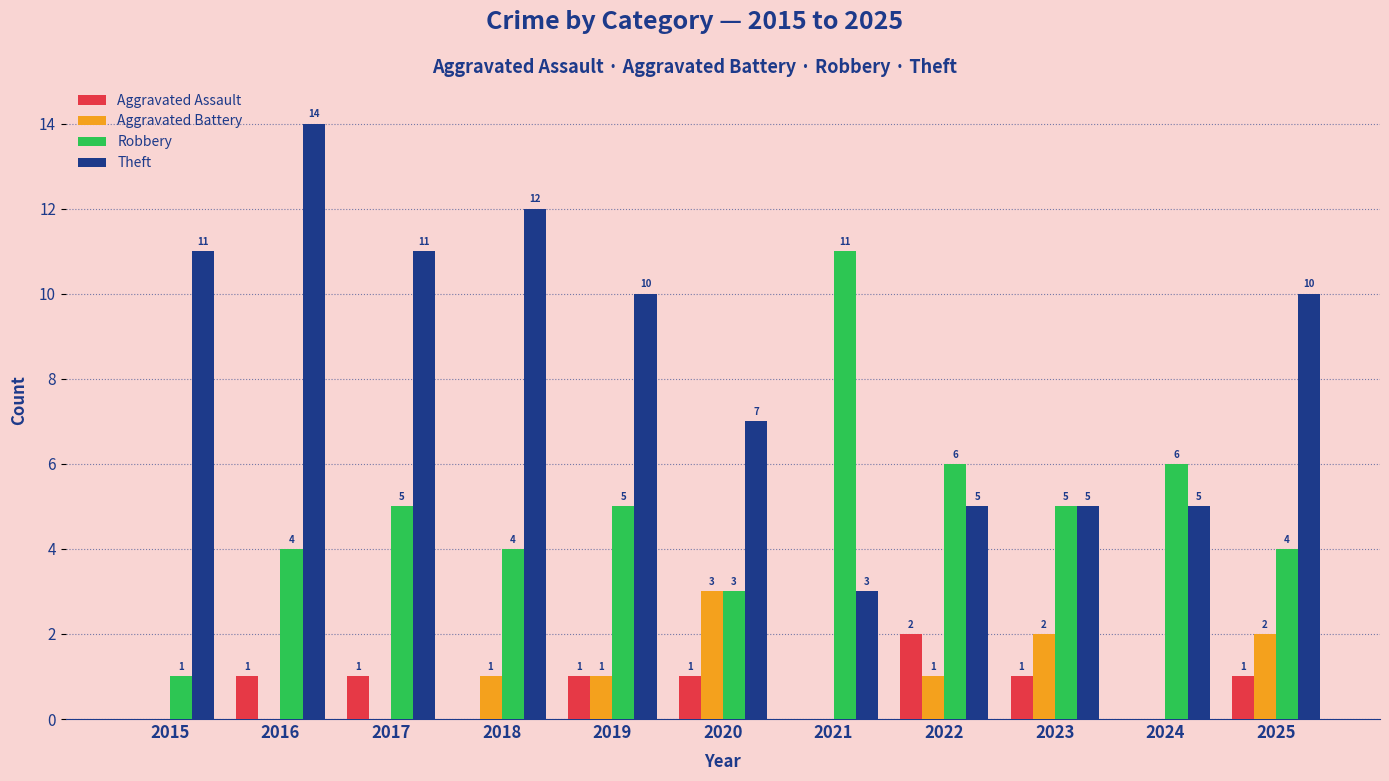

Is the value of Aggravated Battery at 2022 greater than the value of Theft at 2020?

No